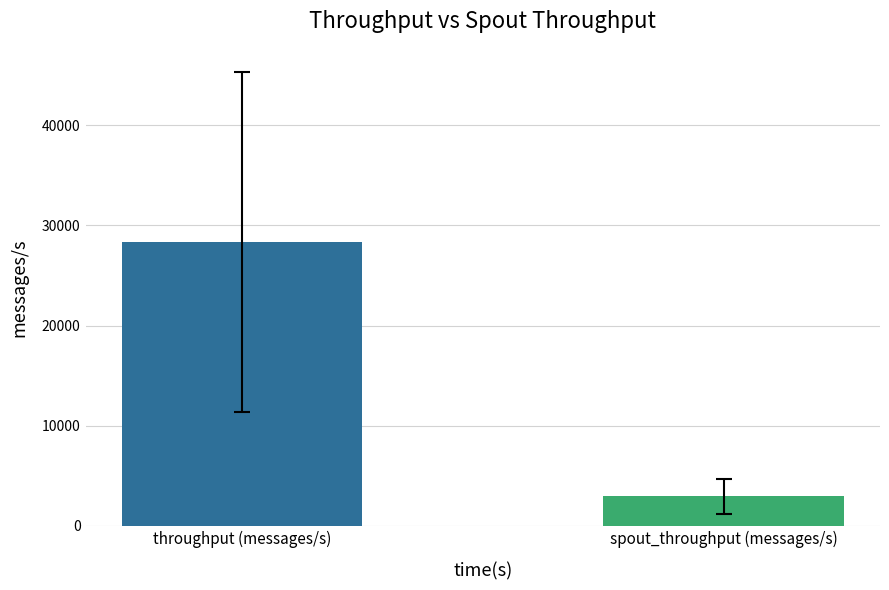

What is the minimum value shown in the chart?

2930.7